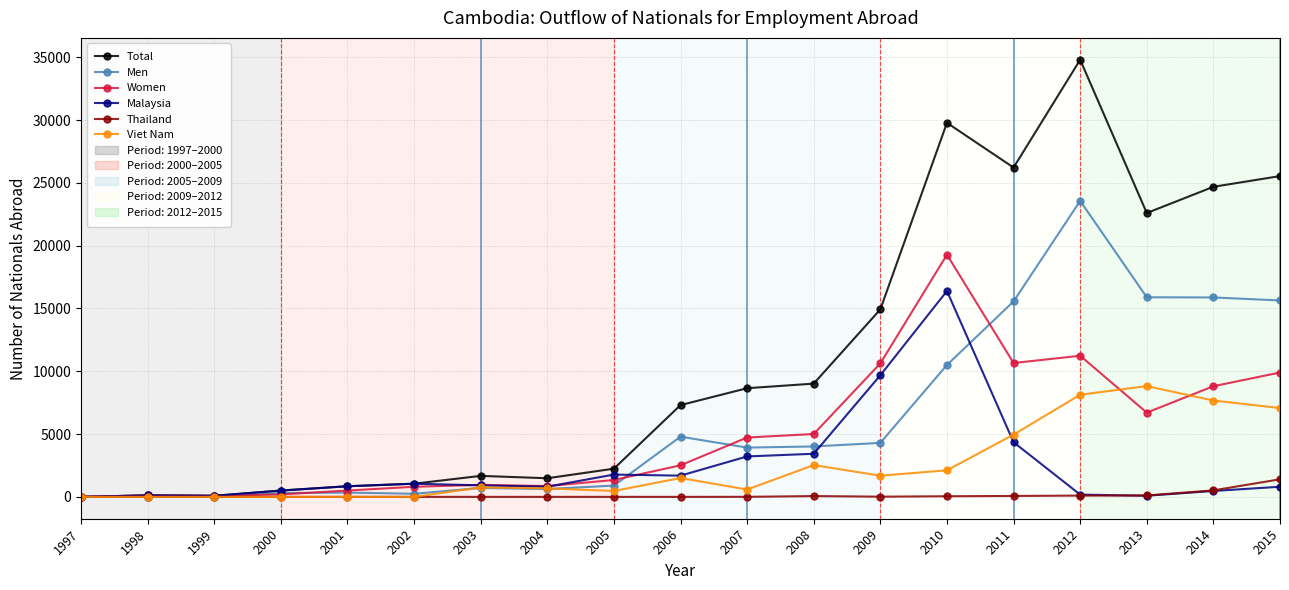

True or false: Women has more than 1 points higher than both neighbors.

True